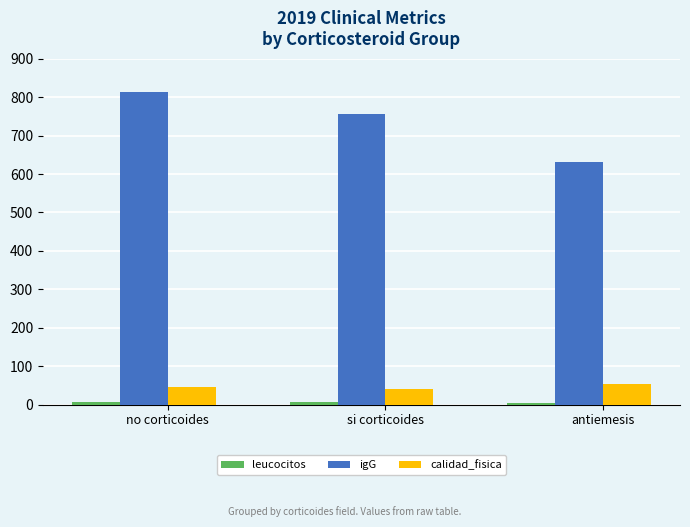

How many data points in calidad_fisica are above 46?

2